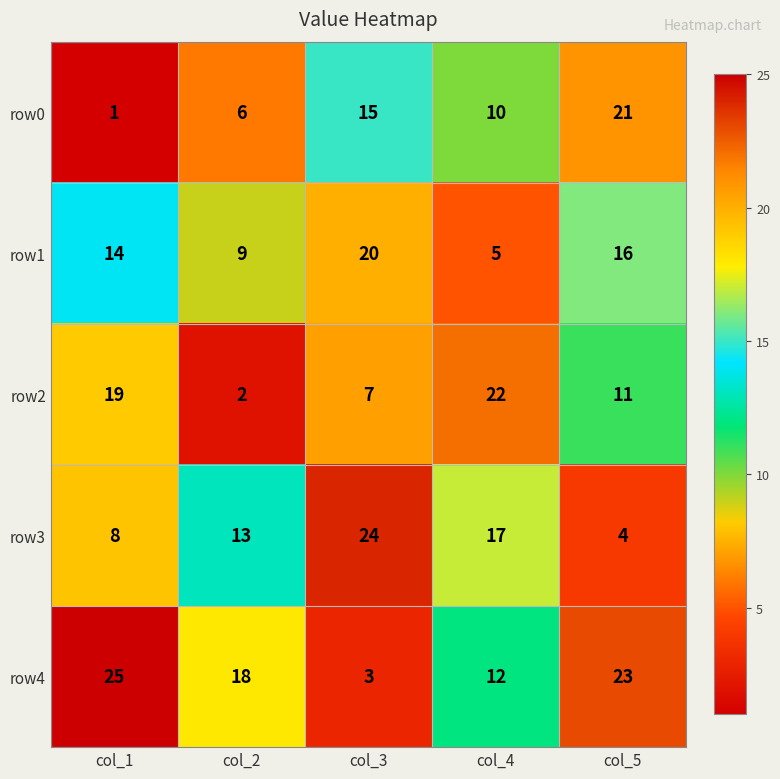

What is the sum of all row0 values?

53